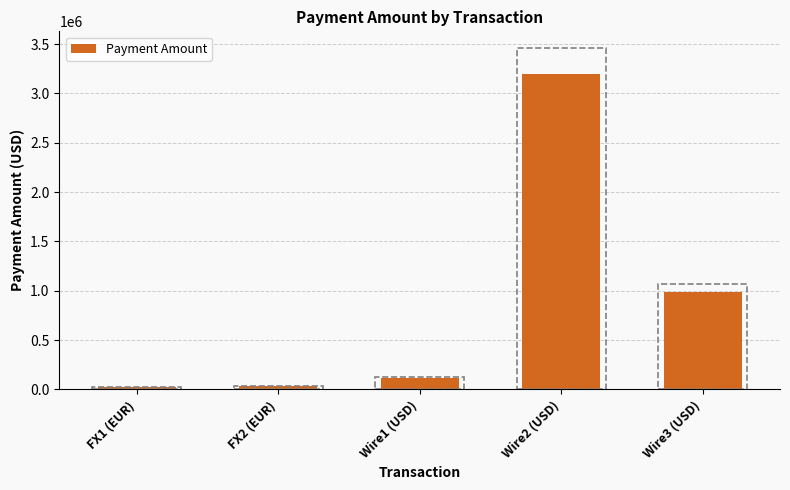

What is the smallest value displayed?

20000